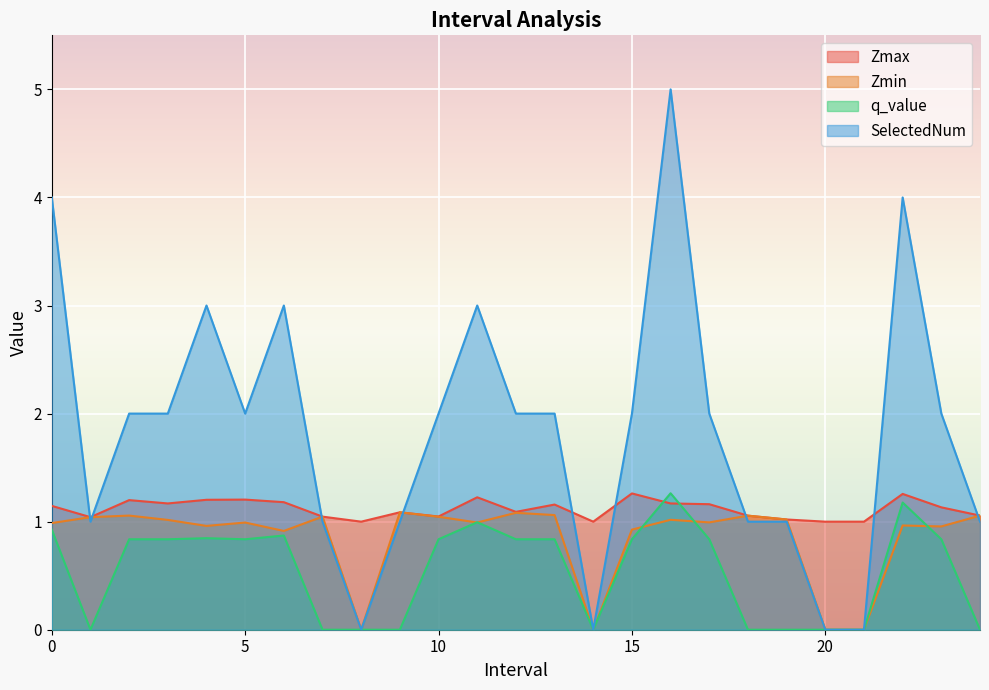

What is the sum of all Zmax values?

27.9